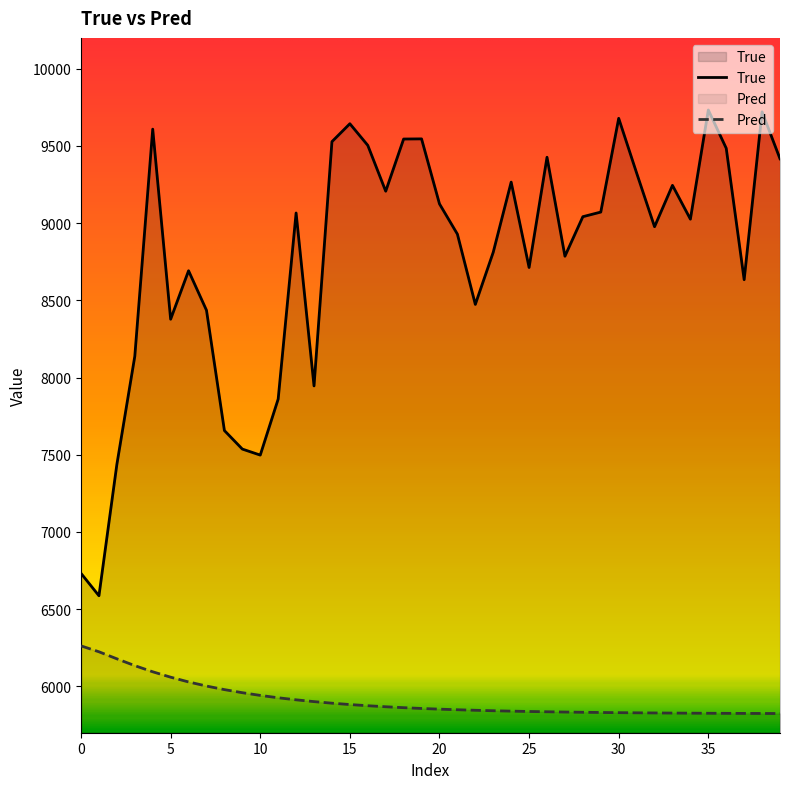

Which has a higher value, 12 or 23?

12